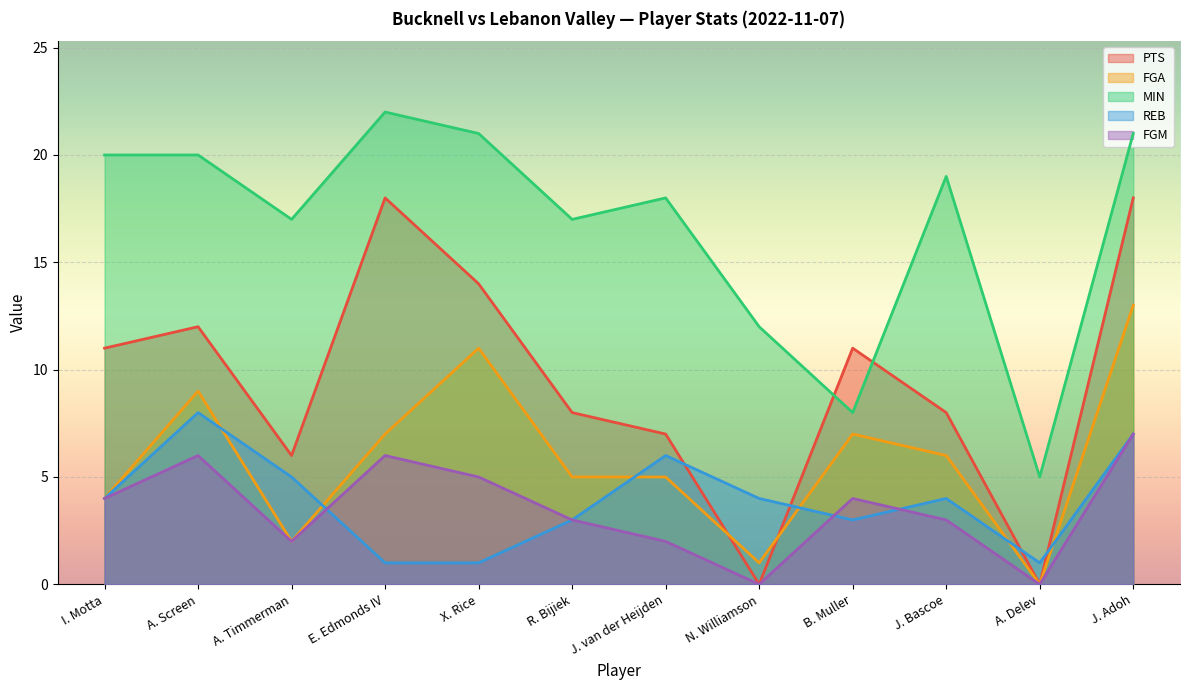

Which category has the highest value in the MIN series?

E. Edmonds IV